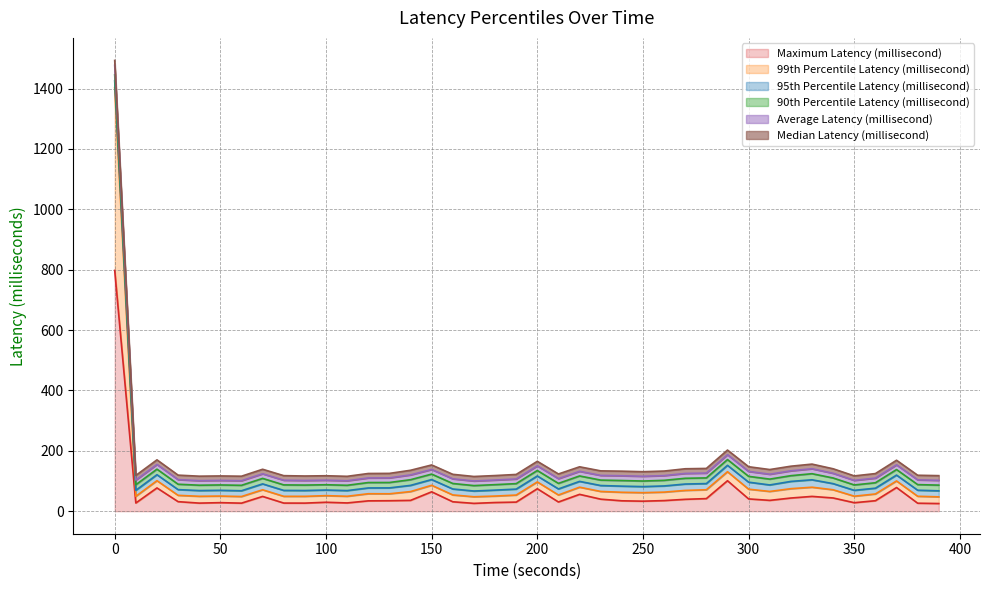

What is the difference between the maximum and minimum values in the Average Latency (millisecond) series?

1378.4